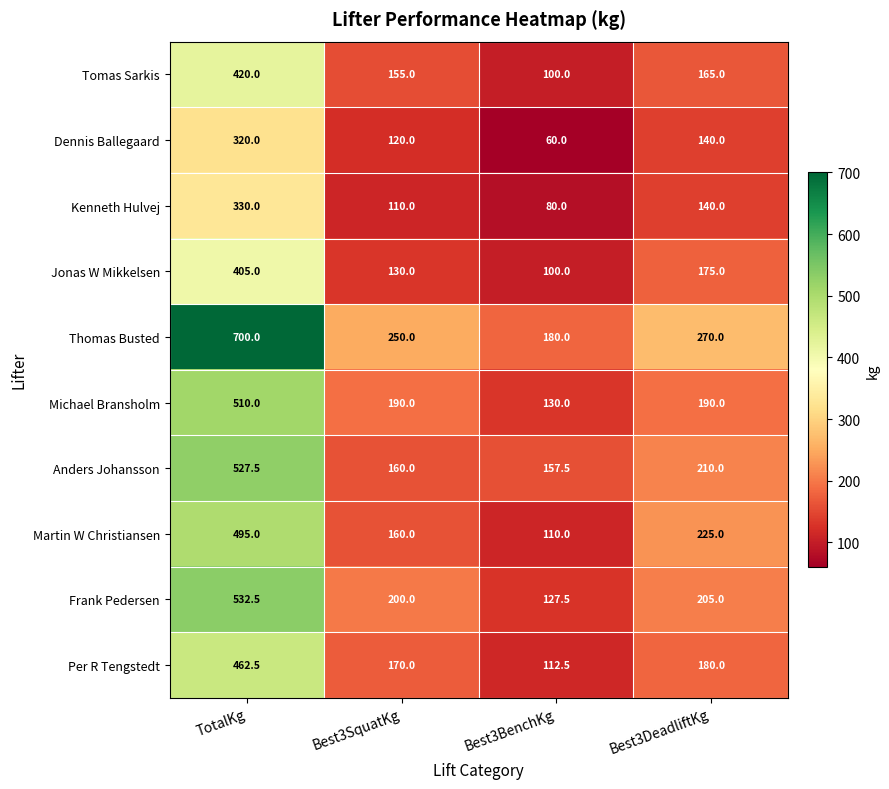

How many categories are shown in the chart?

4